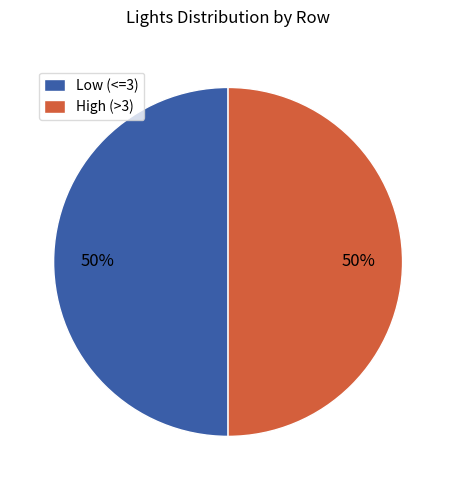

Combined, do High (>3) and Low (<=3) account for over 50%?

Yes